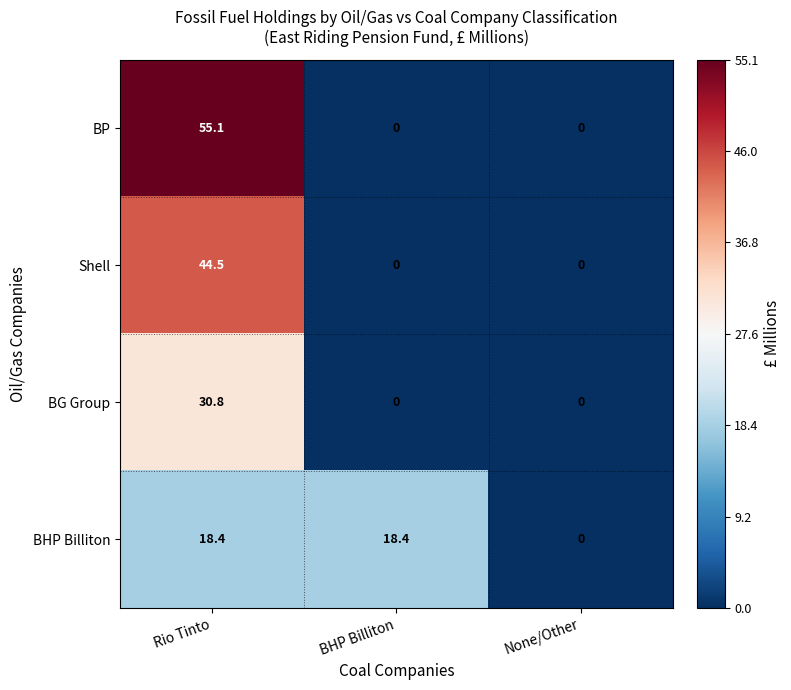

What is the difference between the maximum and minimum values in the BP series?

55.1